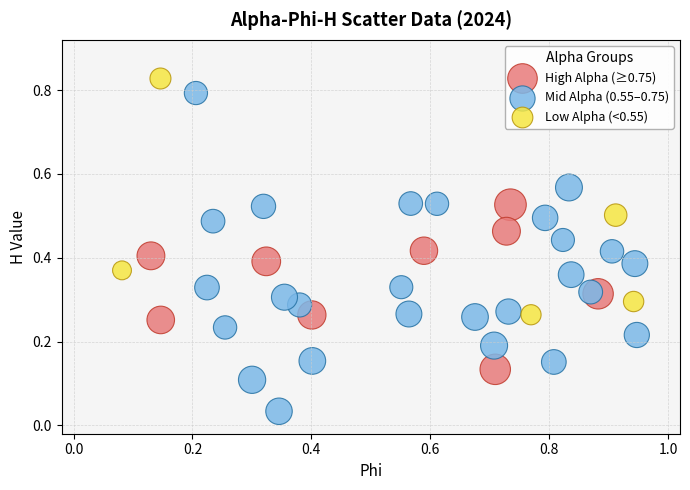

Which series has the widest spread of Y values?

Mid Alpha (0.55–0.75)